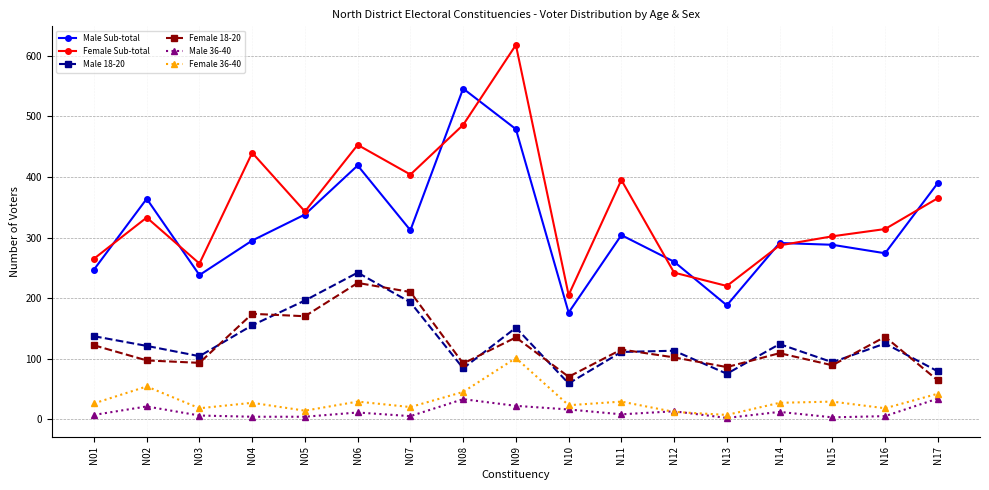

Where is the first local maximum for Male Sub-total?

N02